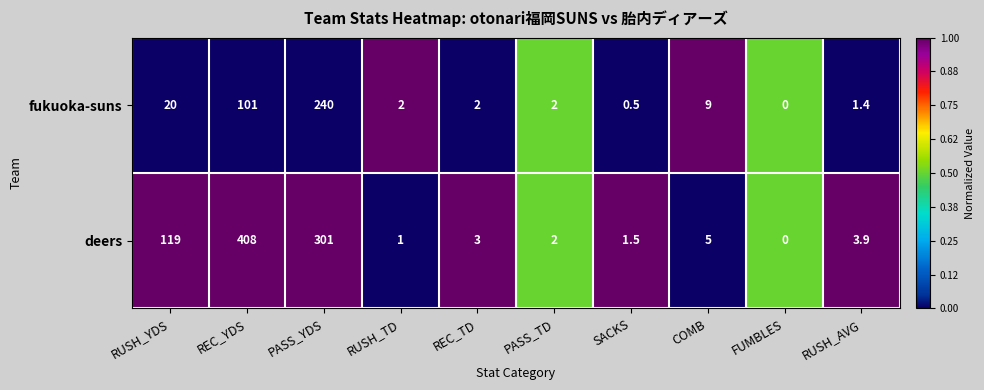

What is the difference between the fukuoka-suns values at FUMBLES and PASS_TD?

2.0